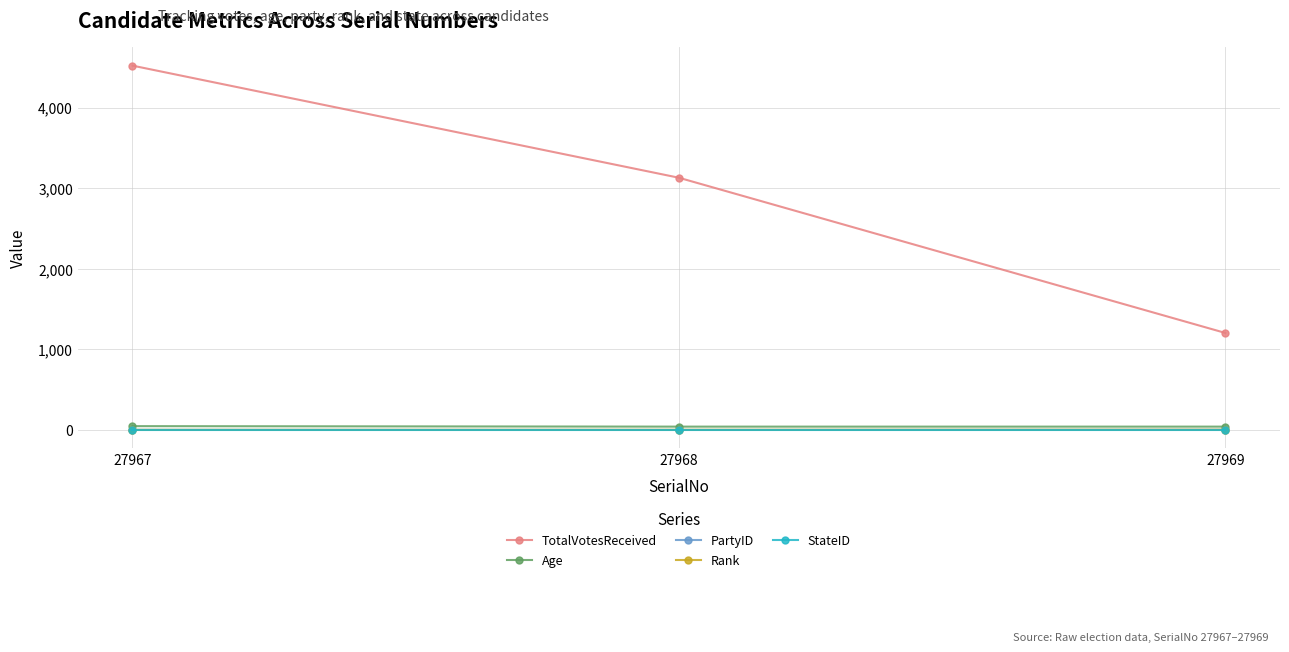

Which series has the largest range (max minus min)?

TotalVotesReceived